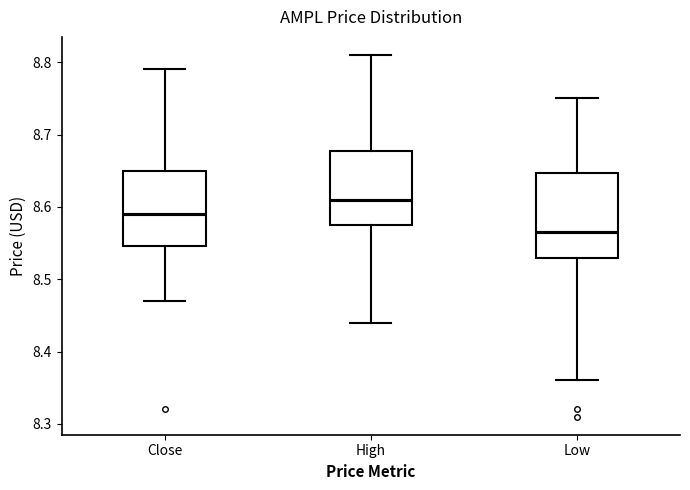

Where does the lower whisker of the box for High end on the y-axis? The values are not printed on the chart, so give them approximately, as read against the axis.

8.44